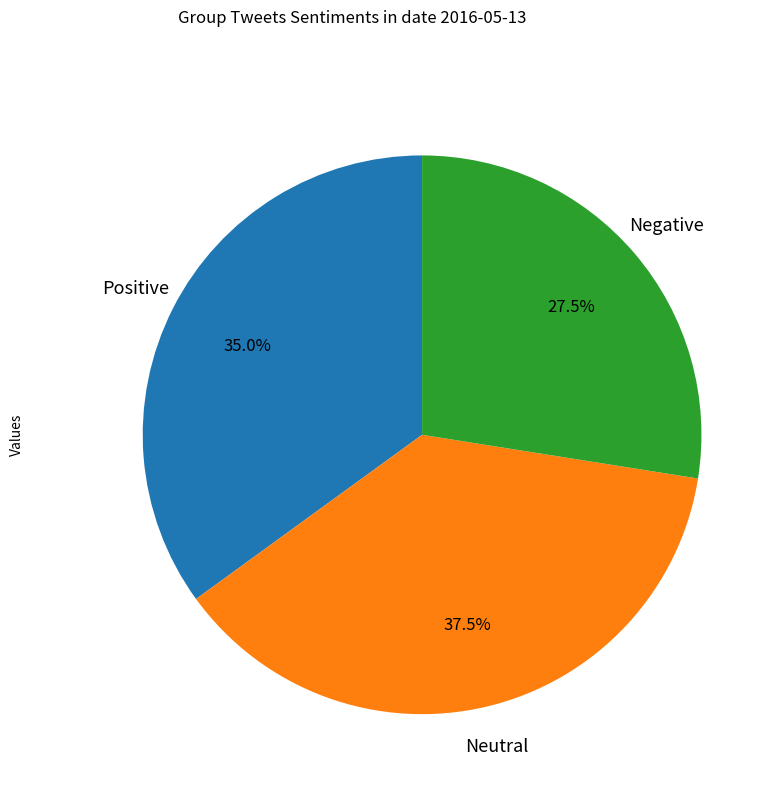

Do Positive and Neutral together represent more than half of the pie?

Yes